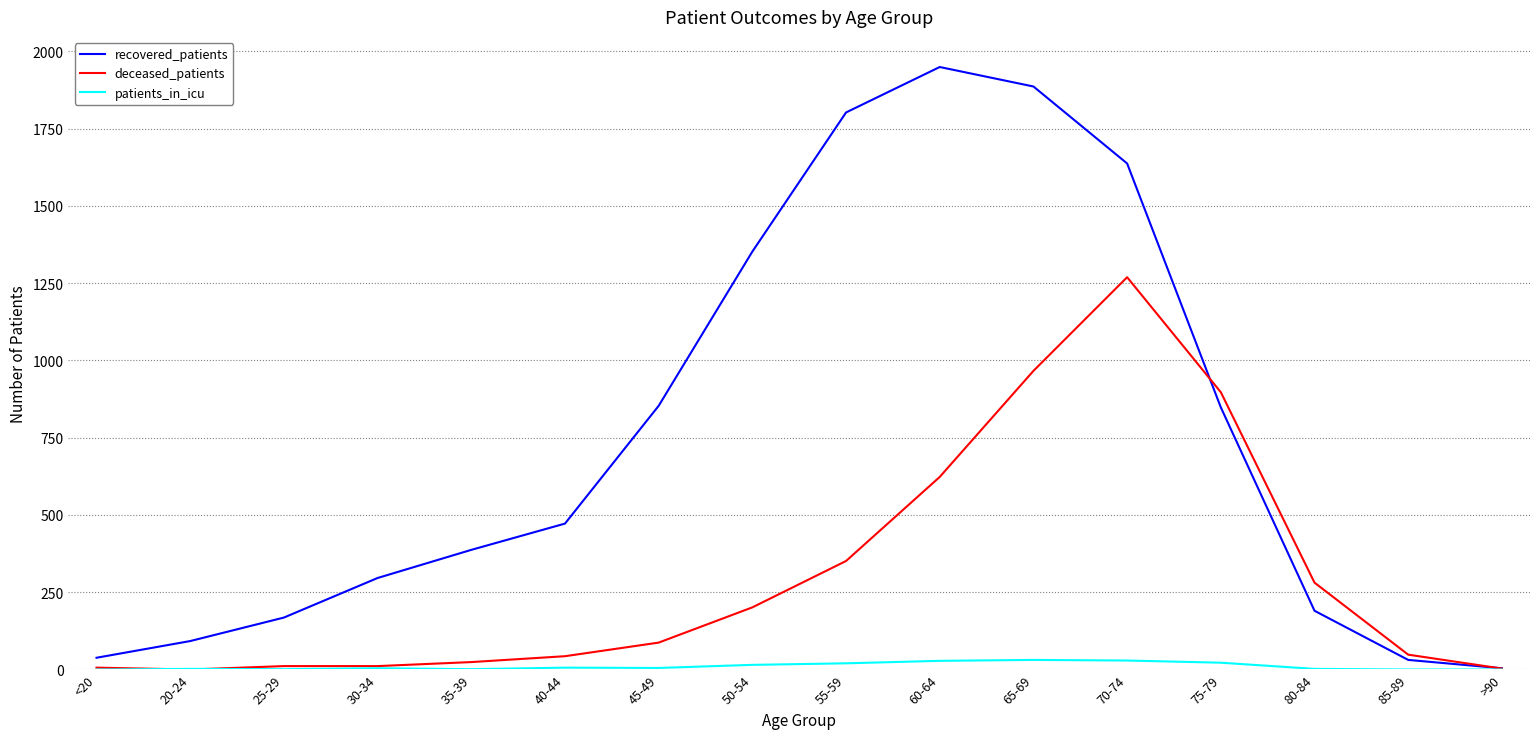

The value of recovered_patients at 40-44 is 472. True or false?

True